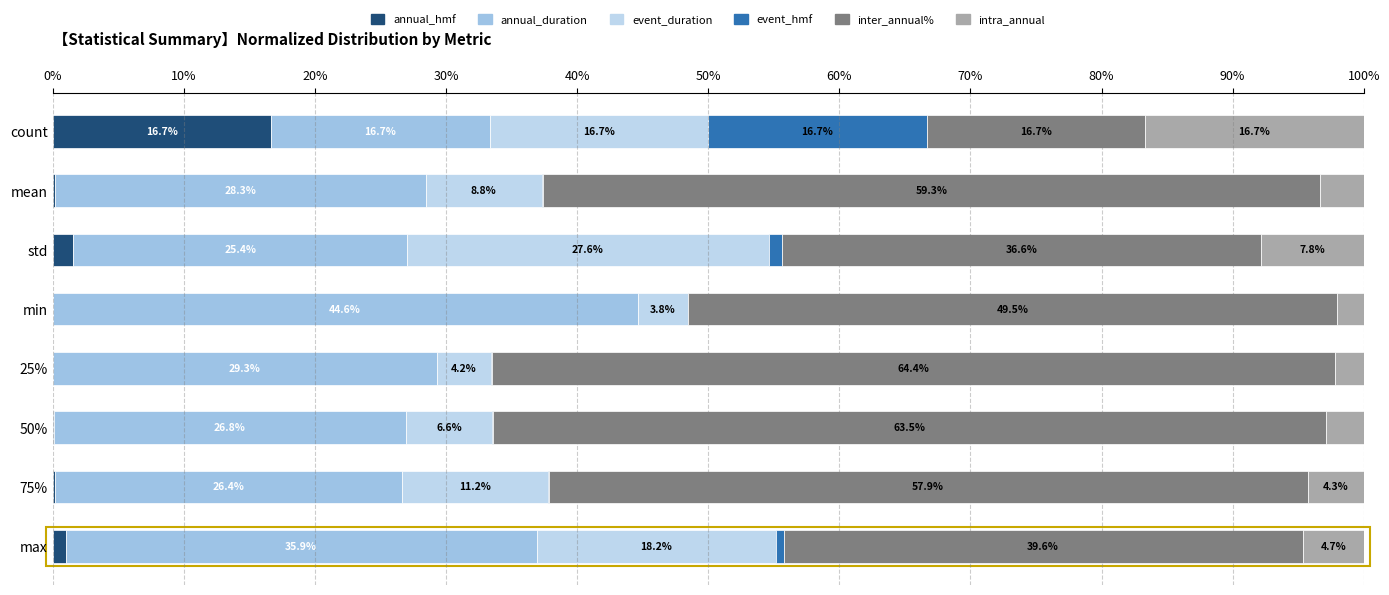

Reading right to left, transcribe all the data shown in this chart.

annual_hmf: 1.0	0.2	0.1	0.0	0.0	1.6	0.2	16.7
annual_duration: 35.9	26.4	26.8	29.3	44.6	25.4	28.3	16.7
event_duration: 18.2	11.2	6.6	4.2	3.8	27.6	8.8	16.7
event_hmf: 0.6	0.0	0.0	0.0	0.0	1.0	0.1	16.7
inter_annual%: 39.6	57.9	63.5	64.4	49.5	36.6	59.3	16.7
intra_annual: 4.7	4.3	2.9	2.2	2.1	7.8	3.3	16.7